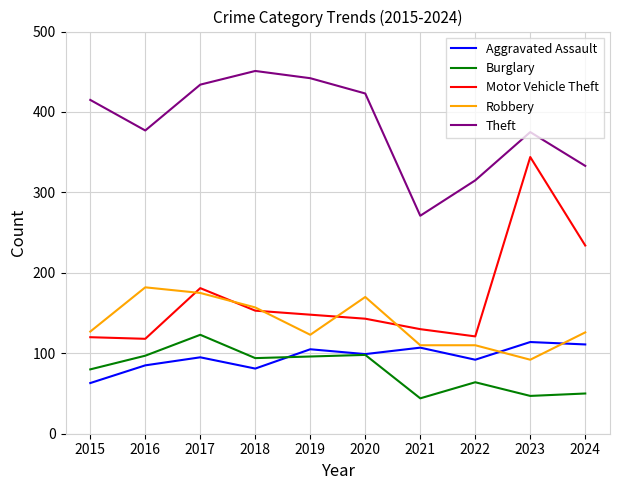

How many categories are shown in the chart?

10